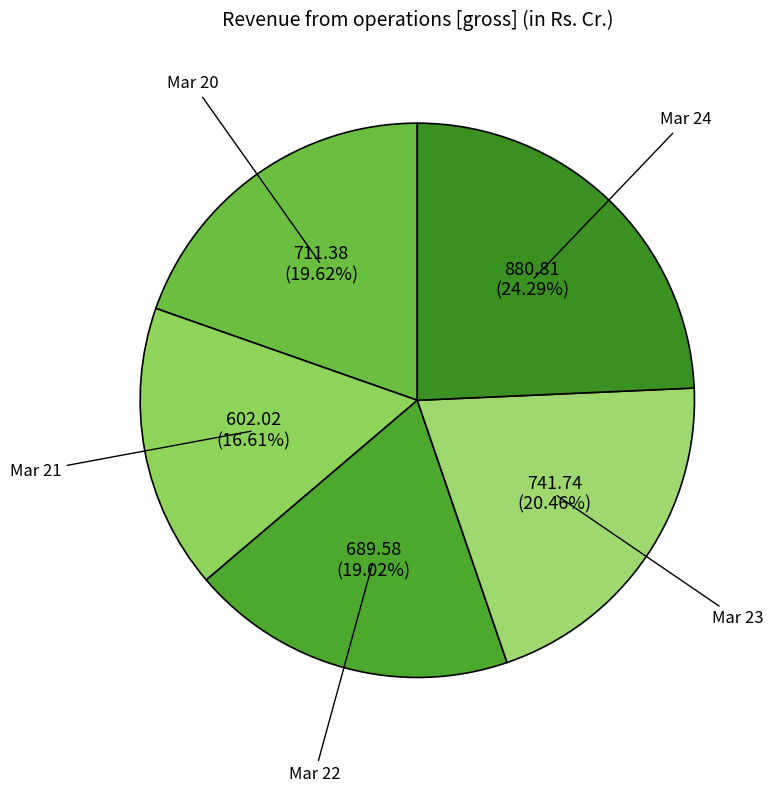

Is Mar 23 the majority of the pie?

No